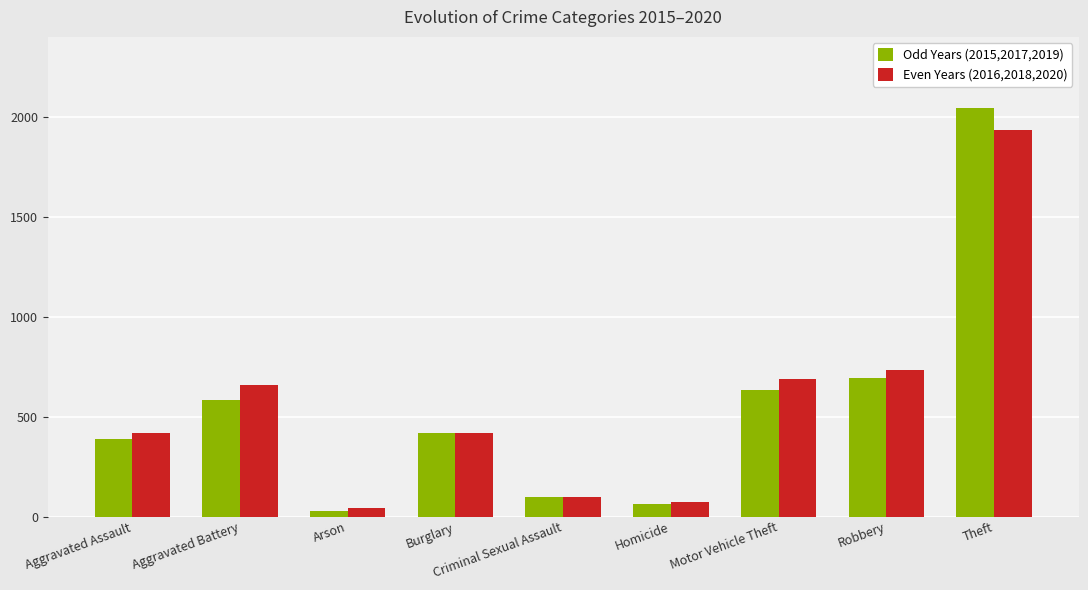

At which label does Odd Years (2015,2017,2019) first exceed 419?

Aggravated Battery